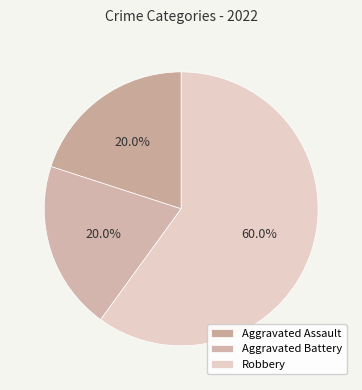

Between Aggravated Battery and Aggravated Assault, which is larger?

Aggravated Battery